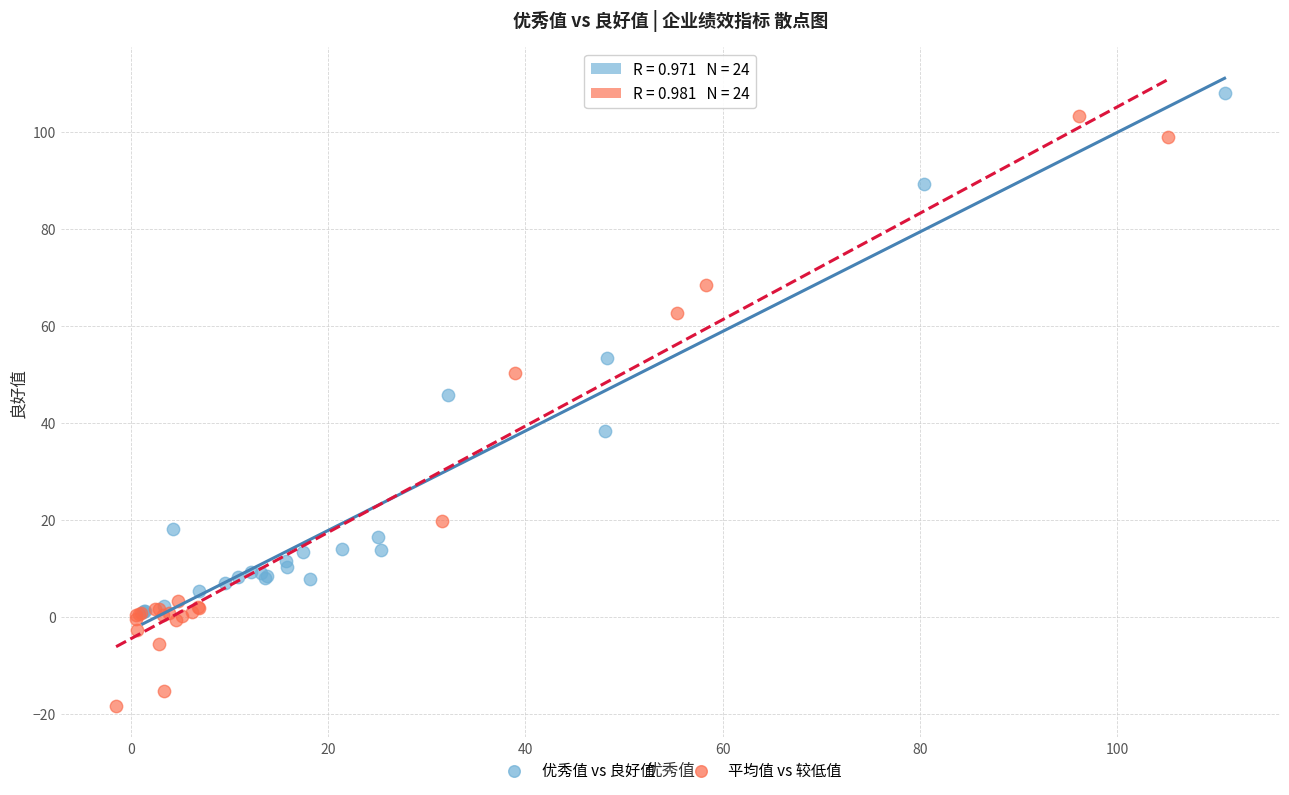

Which series contains the lowest Y value?

平均值 vs 较低值